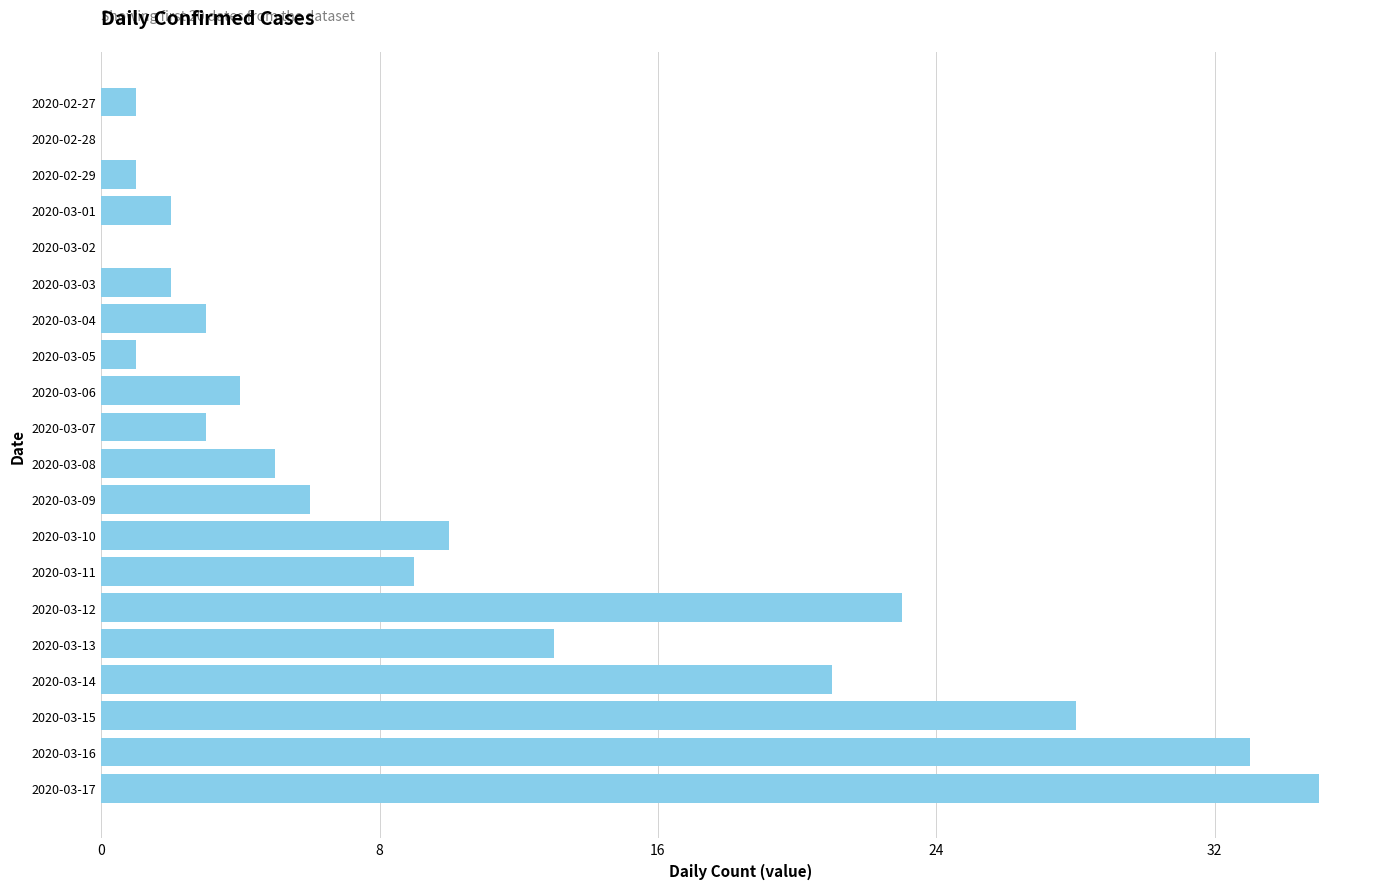

Between 2020-03-09 and 2020-03-11, which is larger?

2020-03-11